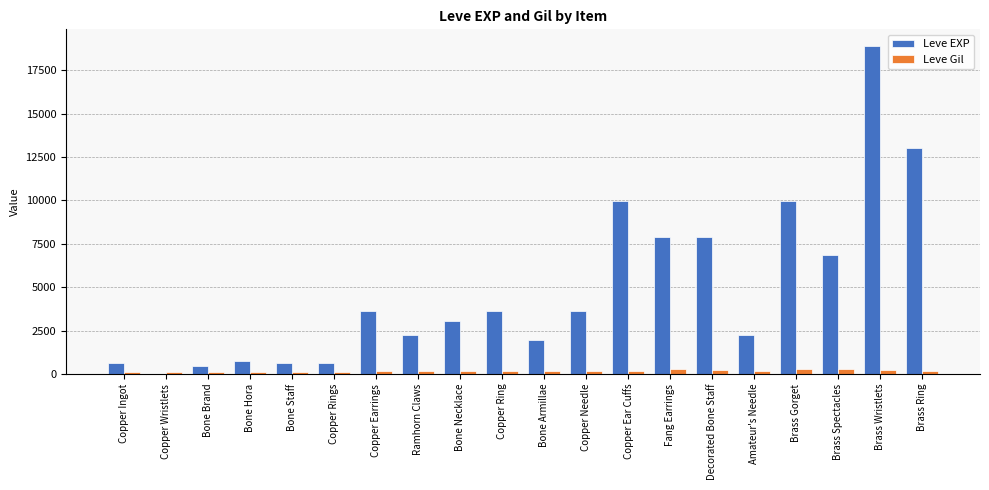

Which series changed the most between Copper Ring and Brass Wristlets?

Leve EXP